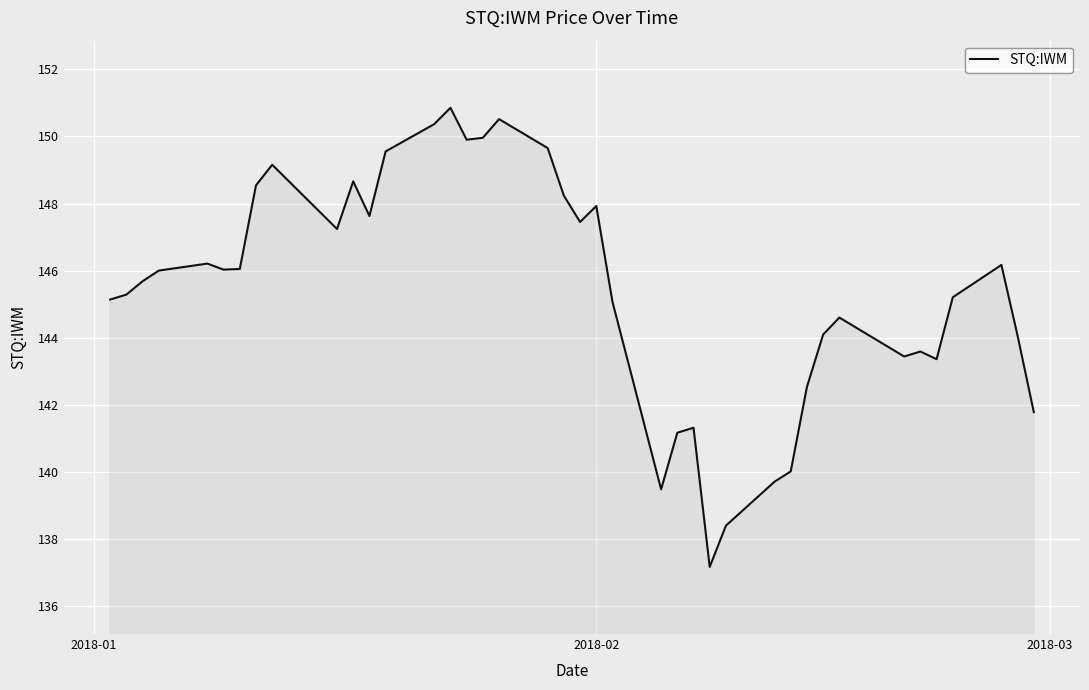

What is the difference between the maximum and minimum values?

13.7